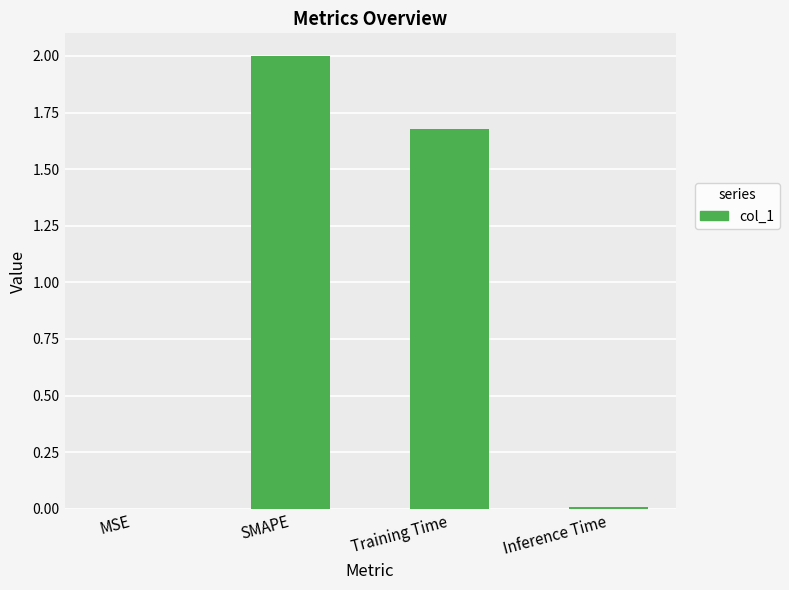

Which label corresponds to the largest value in the chart?

SMAPE